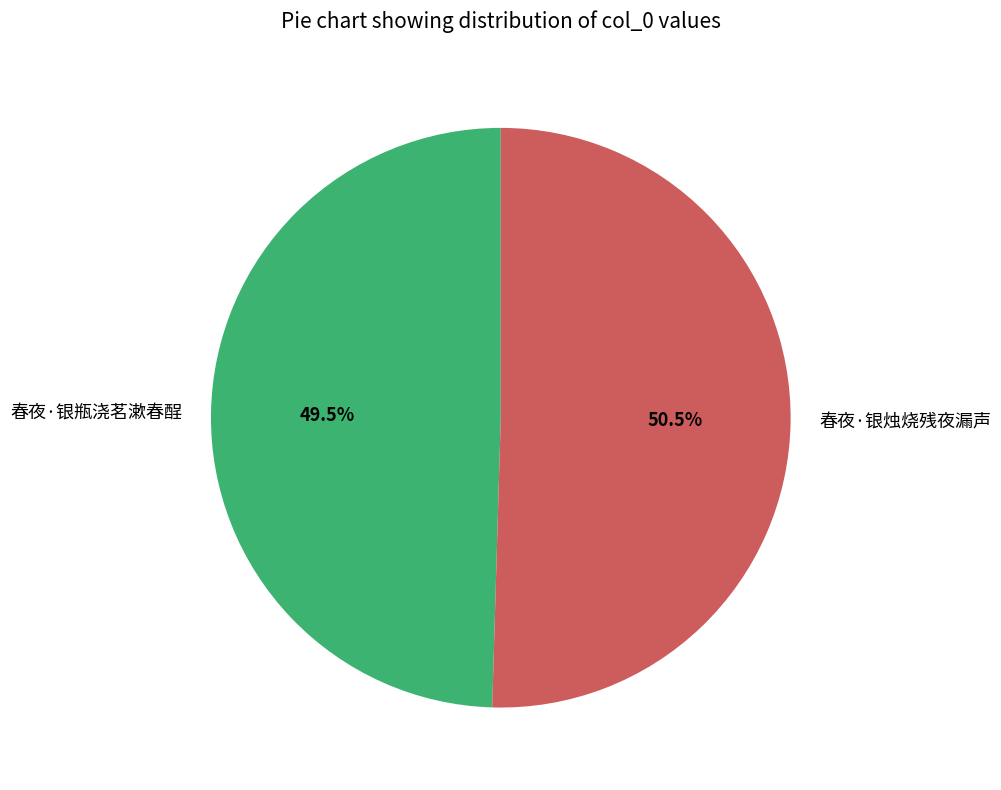

What is the ratio of the value at 春夜·银烛烧残夜漏声 to the value at 春夜·银瓶浇茗漱春酲?

1.0